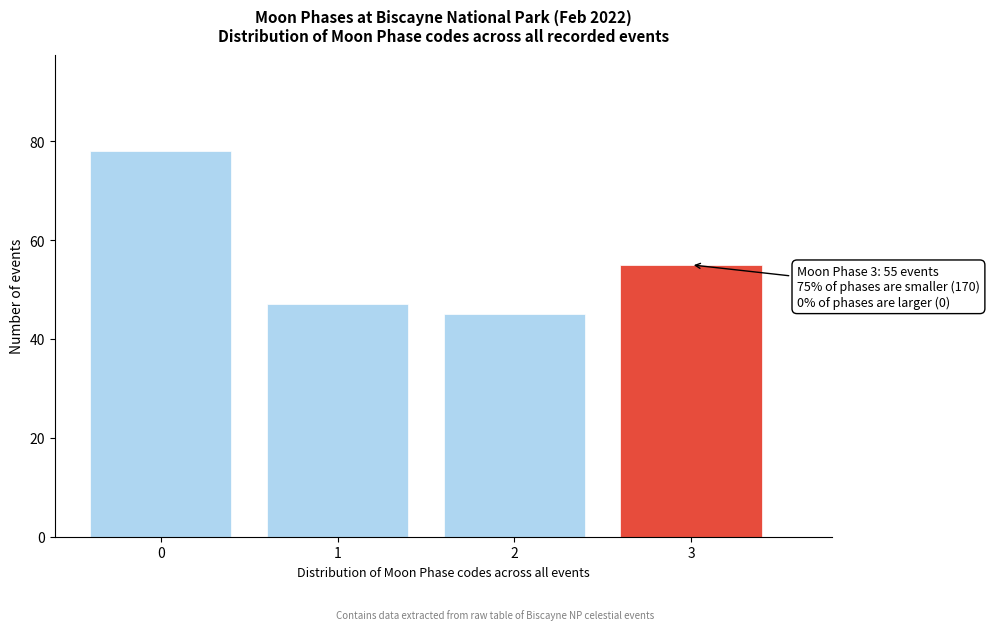

Reading left to right, extract all data points from this chart.

78	47	45	55